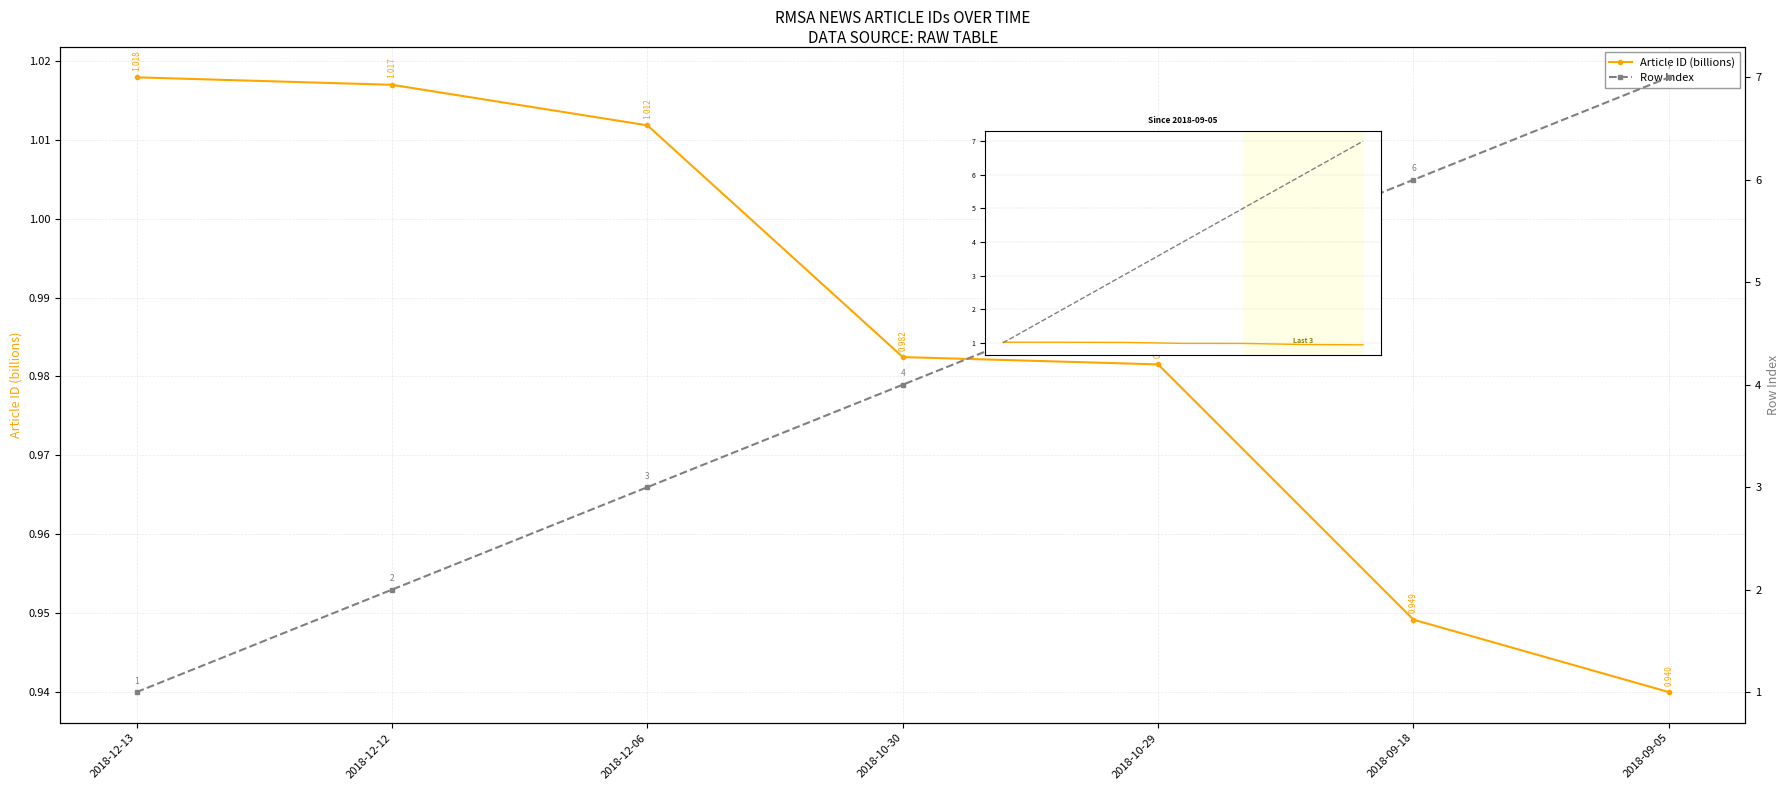

What position from the left is 2018-12-12?

2